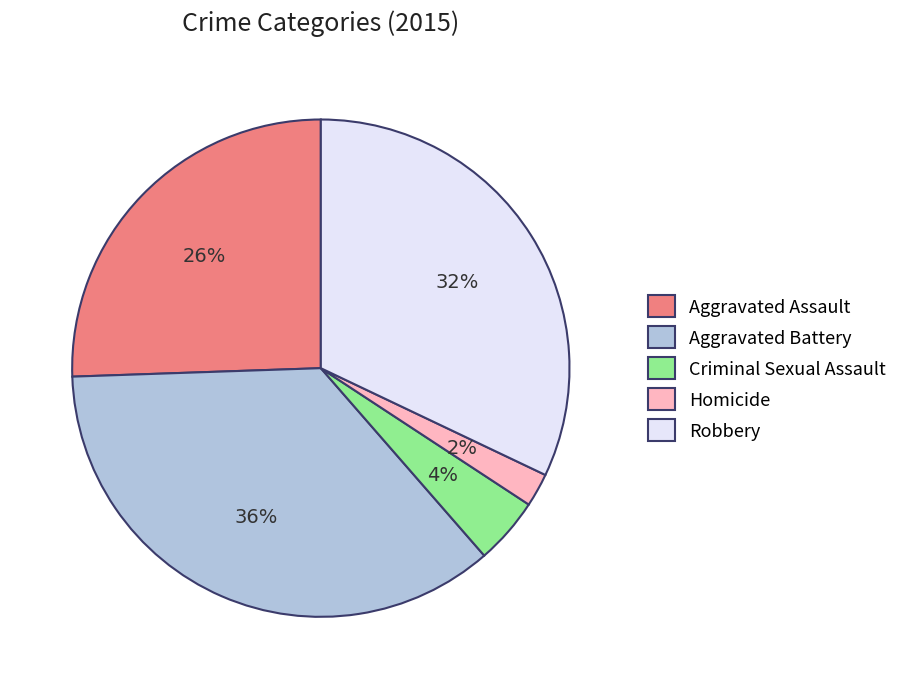

To the nearest percent, what portion does Criminal Sexual Assault represent?

4%